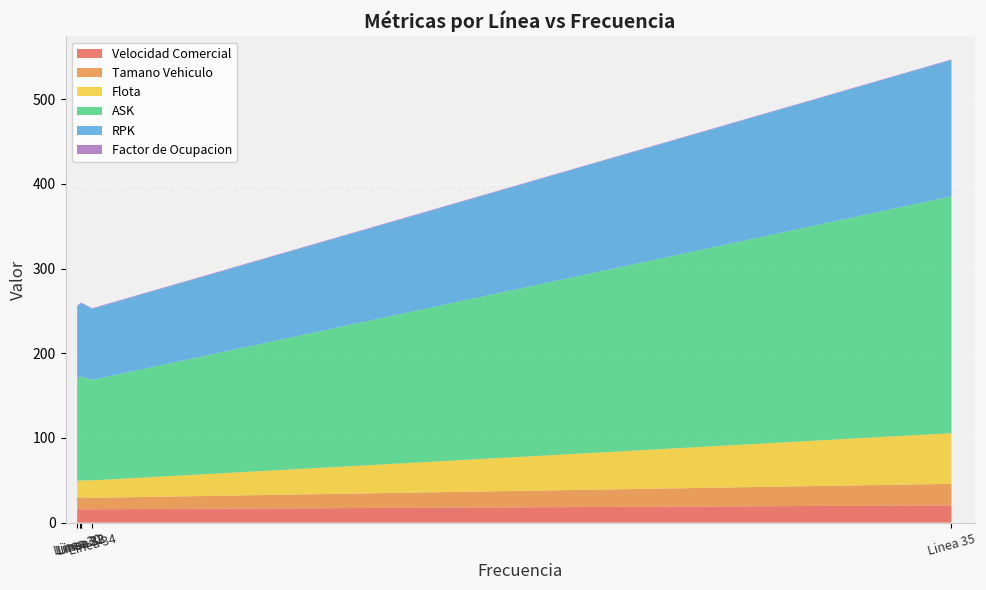

What is the difference between the Flota values at Linea 34 and Linea 35?

39.2